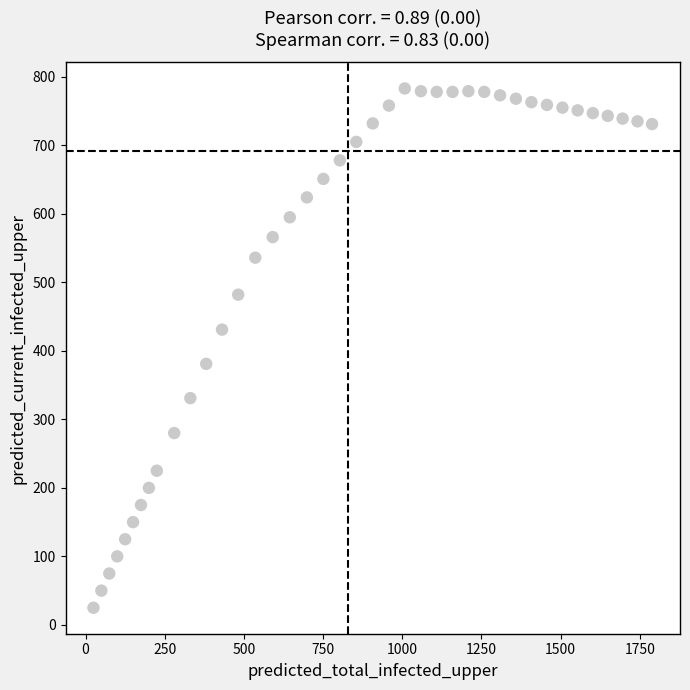

What is the range of Y values (max minus min)?

758